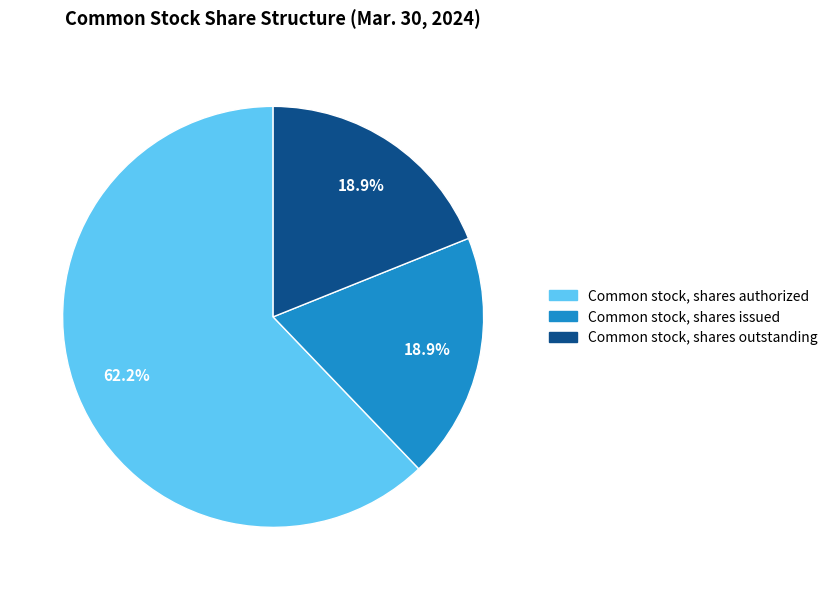

Which slice is the largest?

Common stock, shares authorized